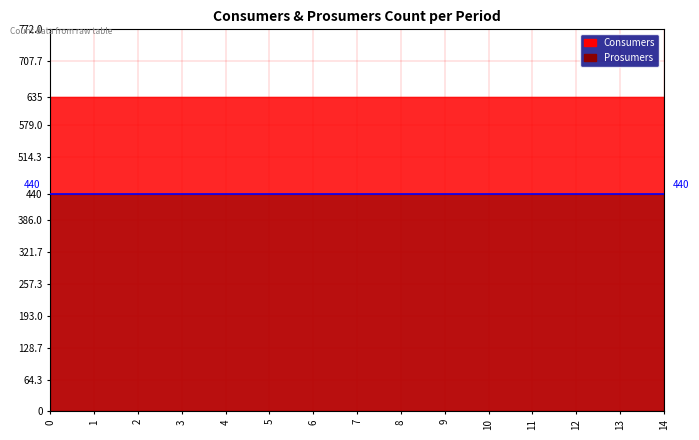

What is the greatest value displayed?

635